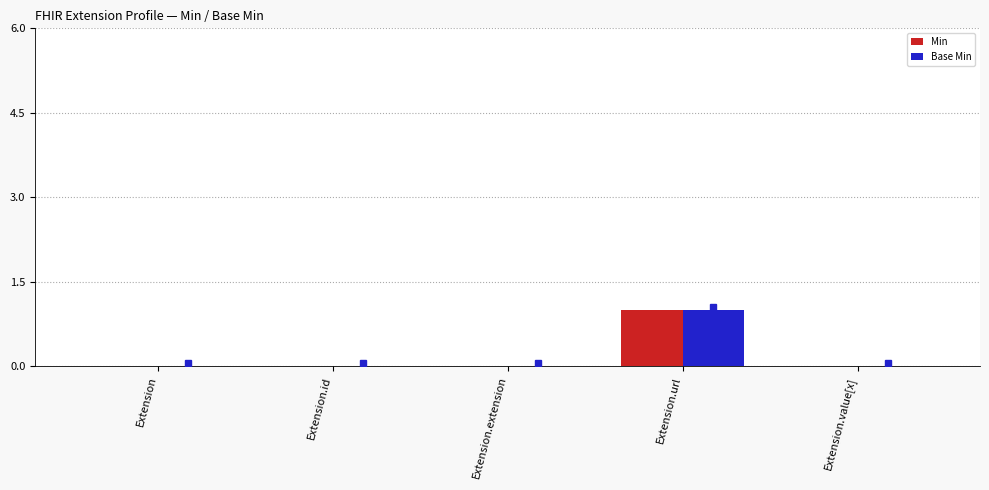

Reading left to right, what are all the values shown in this chart?

Min: Extension=0	Extension.id=0	Extension.extension=0	Extension.url=1	Extension.value[x]=0
Base Min: Extension=0	Extension.id=0	Extension.extension=0	Extension.url=1	Extension.value[x]=0